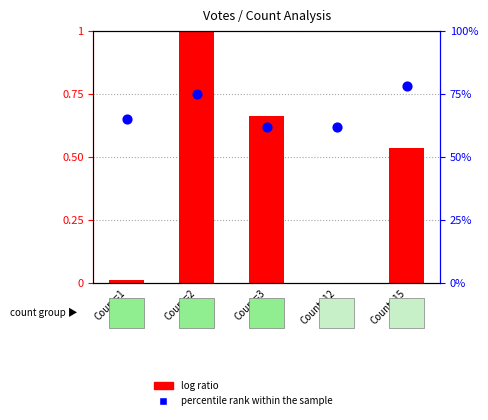

At how many categories does at least one series exceed 0?

5